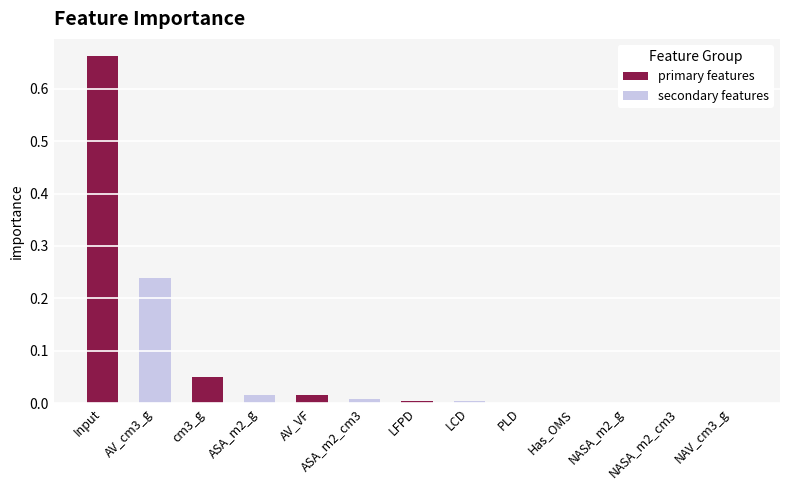

What is the difference between the second highest and second lowest values?

0.2